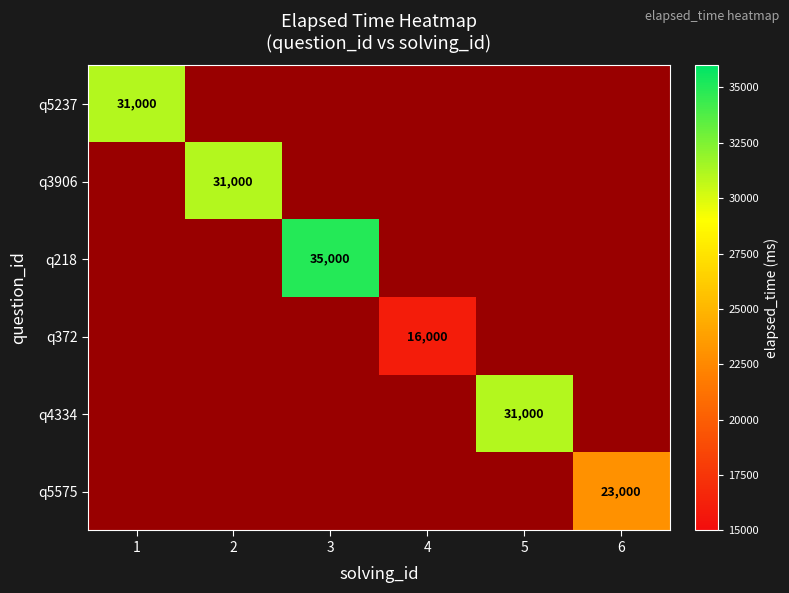

Count the number of categories in the chart.

6